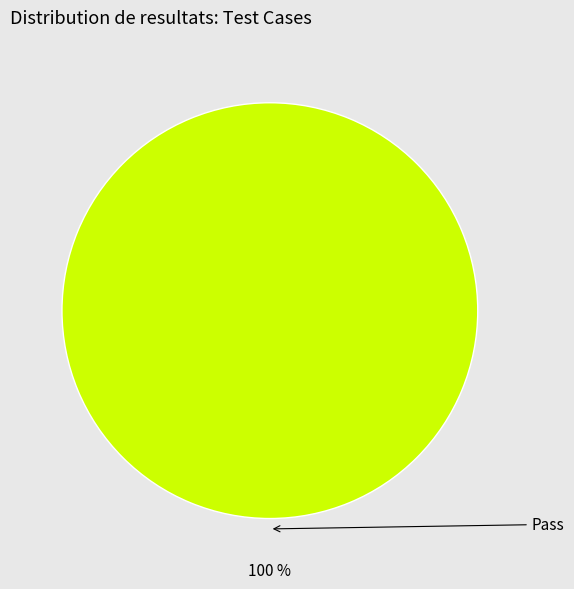

Does Pass represent more than half of the total?

Yes